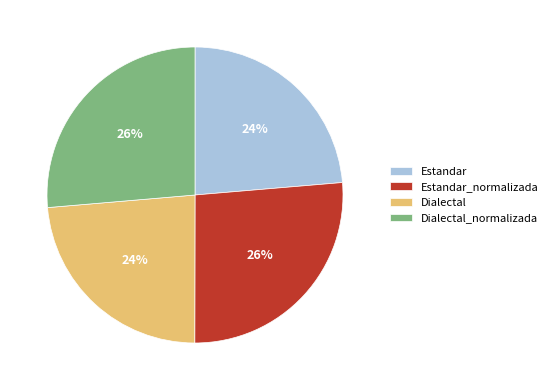

Combined, do Estandar_normalizada and Dialectal_normalizada account for over 50%?

Yes